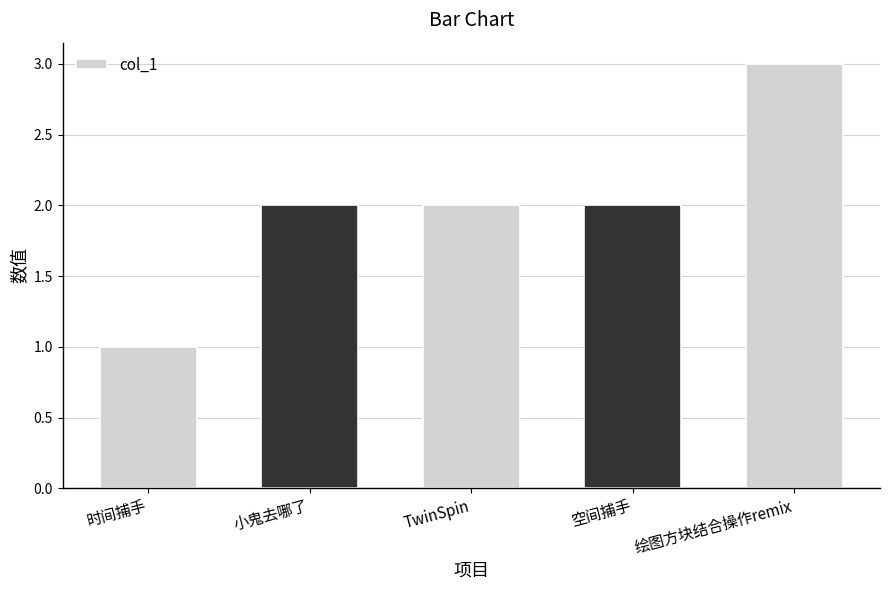

Reading left to right, extract all data points from this chart.

1	2	2	2	3